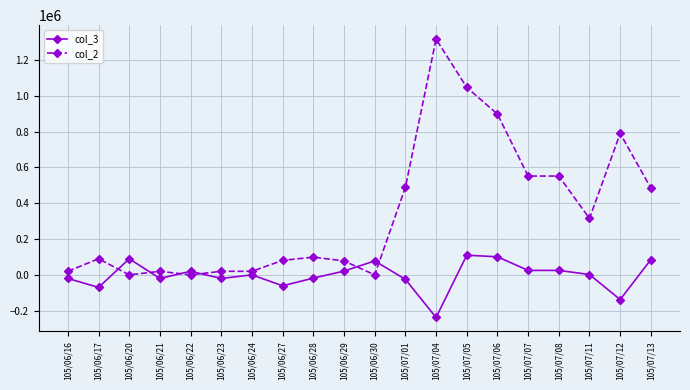

What is the total value across all series at 105/07/13?

570000